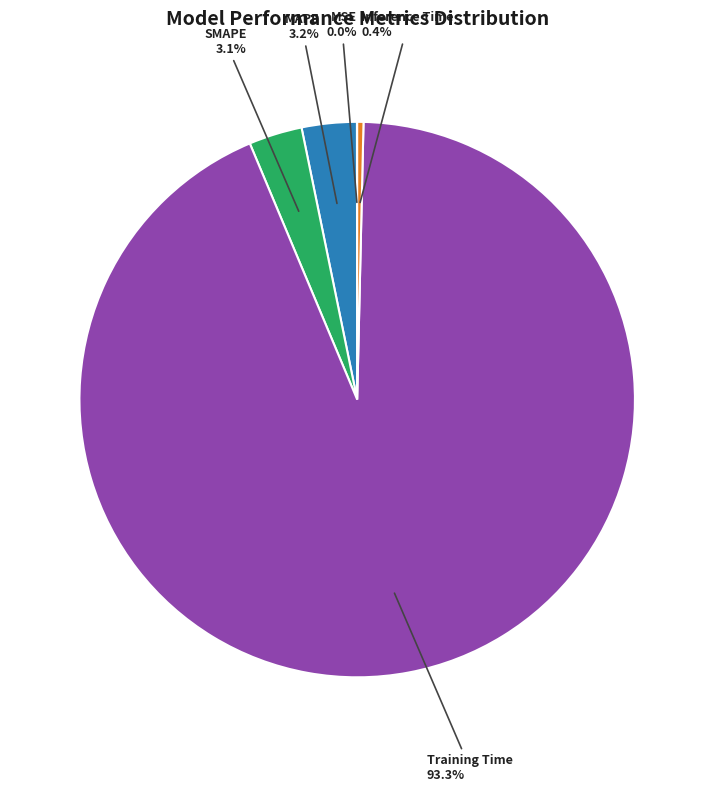

Does any single category account for the majority?

Yes